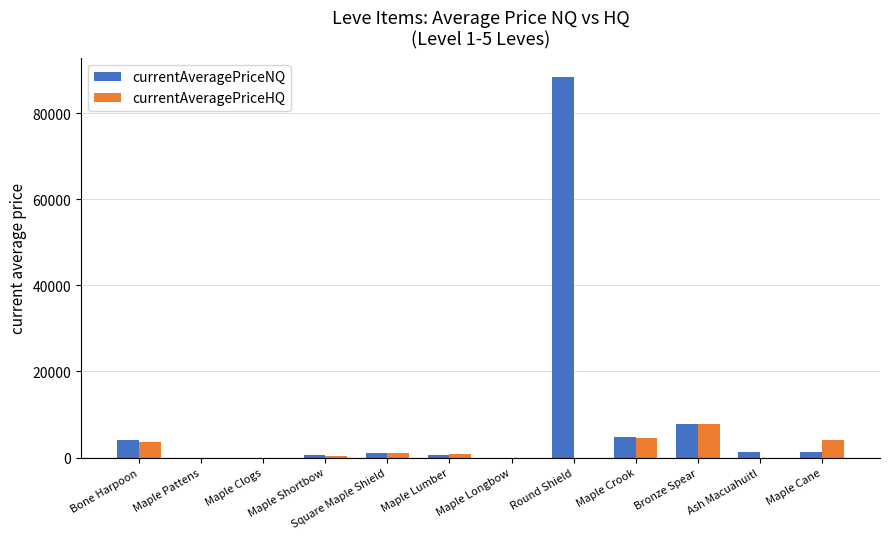

Which series changed the most between Bone Harpoon and Maple Clogs?

currentAveragePriceNQ